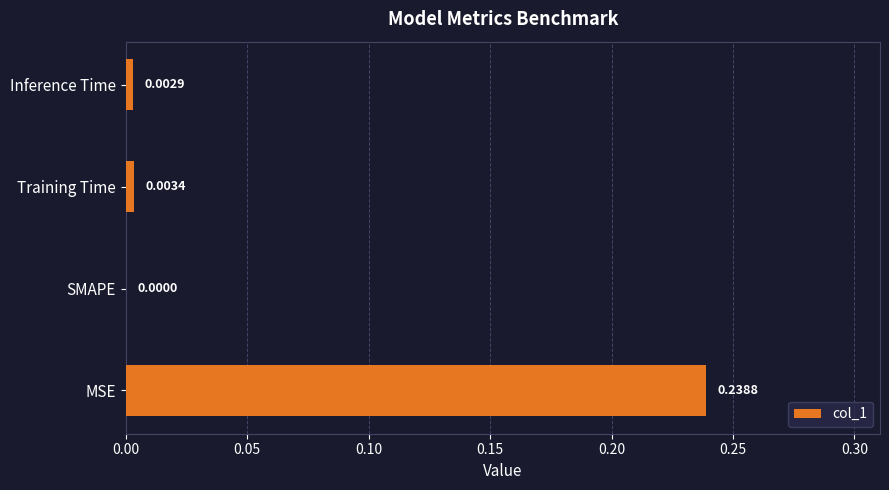

Which label corresponds to the largest value in the chart?

MSE